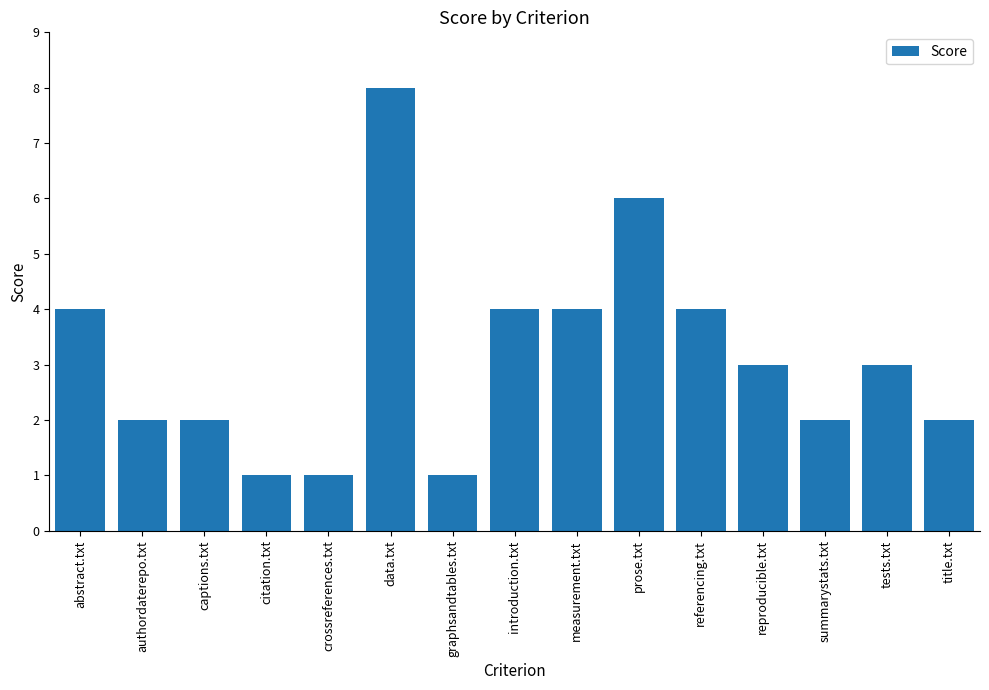

How many bars are there in total?

15